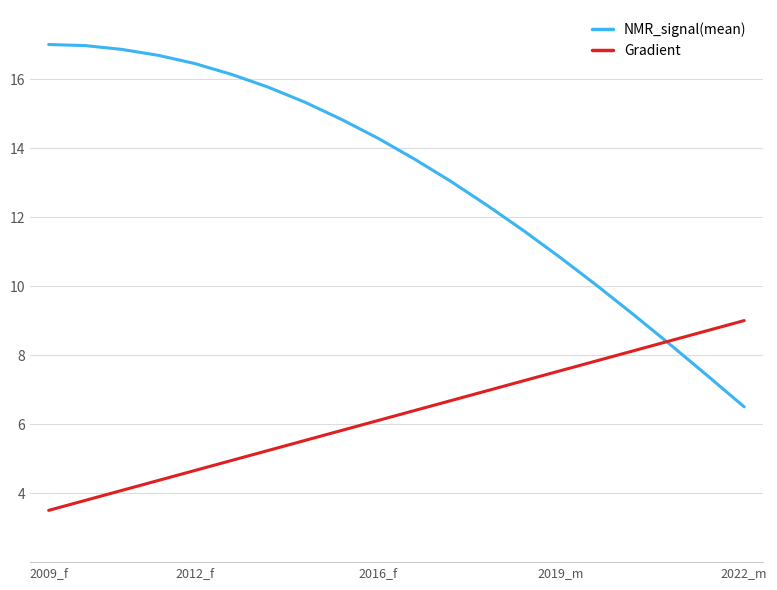

Which series has the largest total across all categories?

NMR_signal(mean)